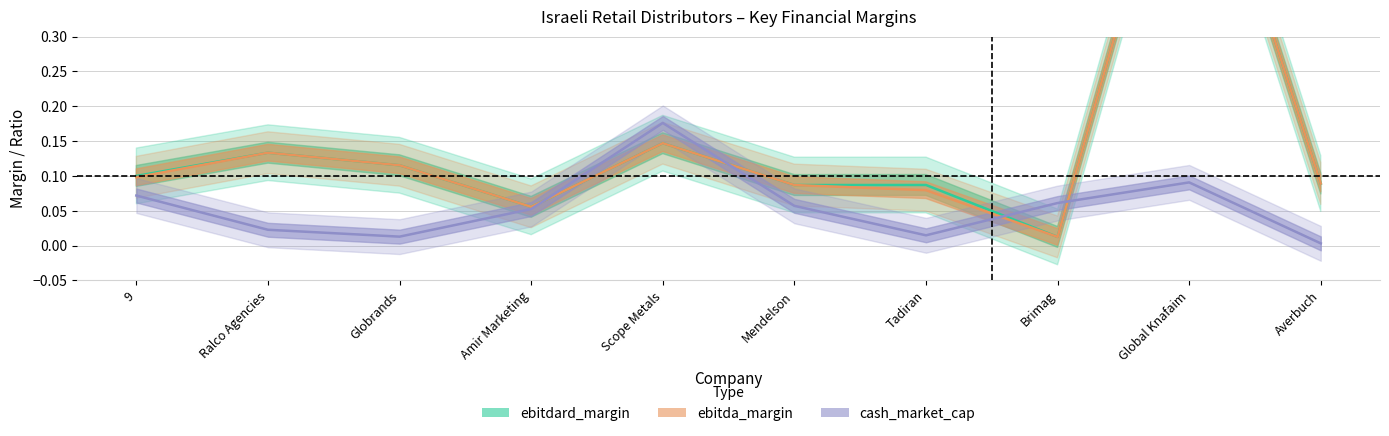

Where do cash_market_cap and ebitda_margin first cross each other?

Amir Marketing and Scope Metals